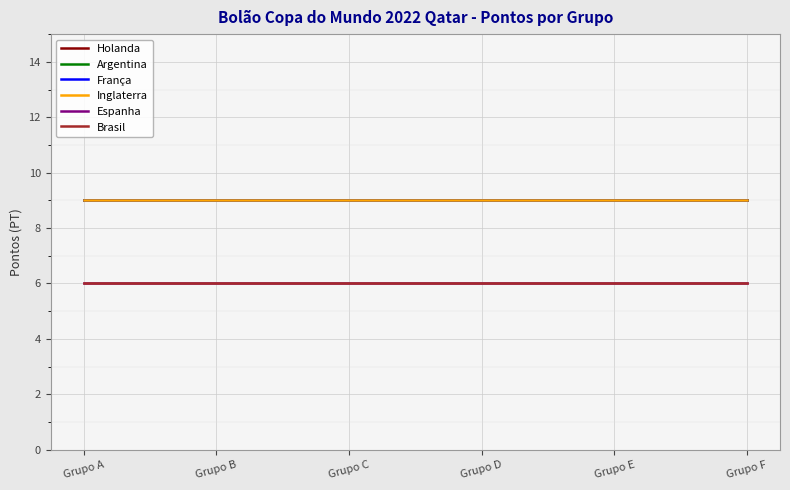

Which category has the highest value in the Espanha series?

Grupo A